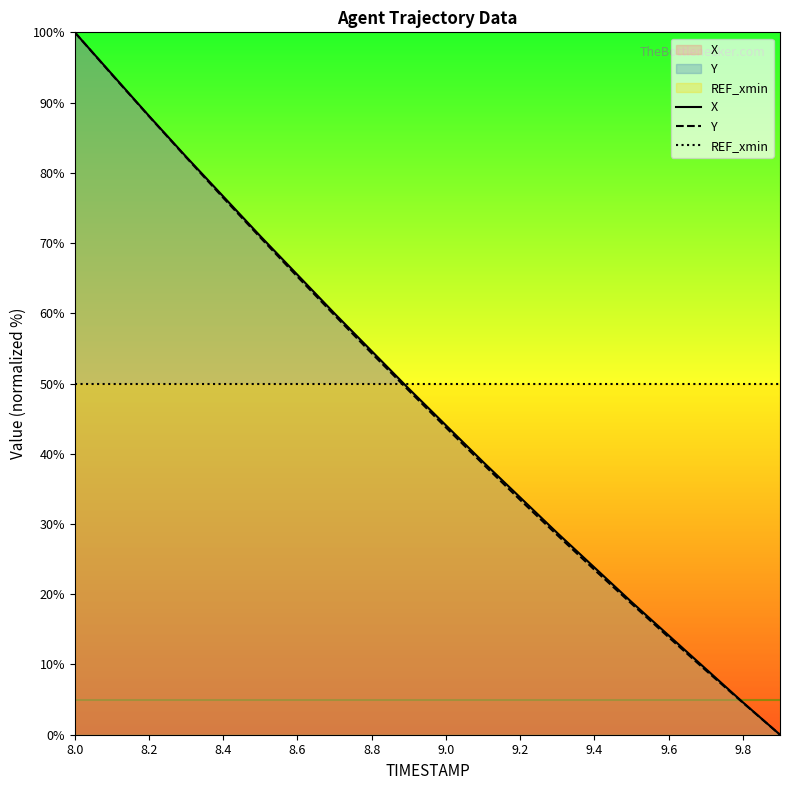

What are all the series names shown in the legend?

X, Y, REF_xmin